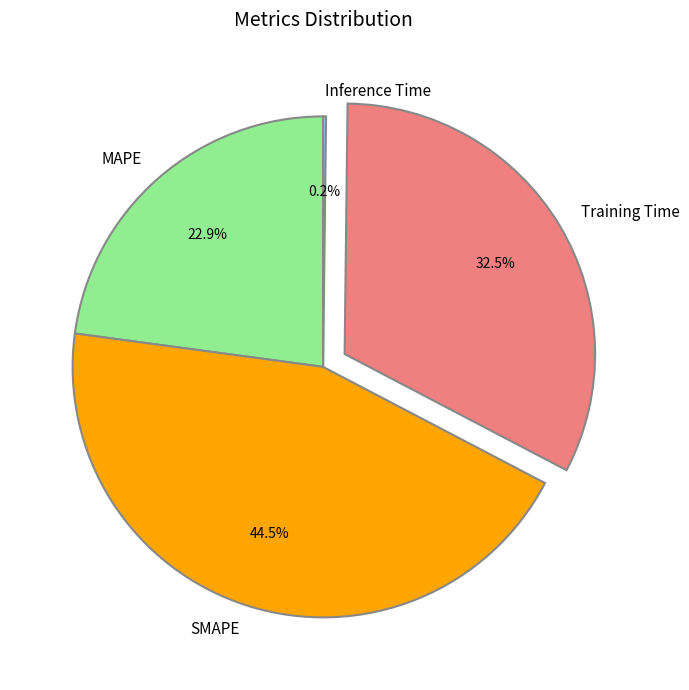

True or false: Training Time accounts for 44% of the total.

False